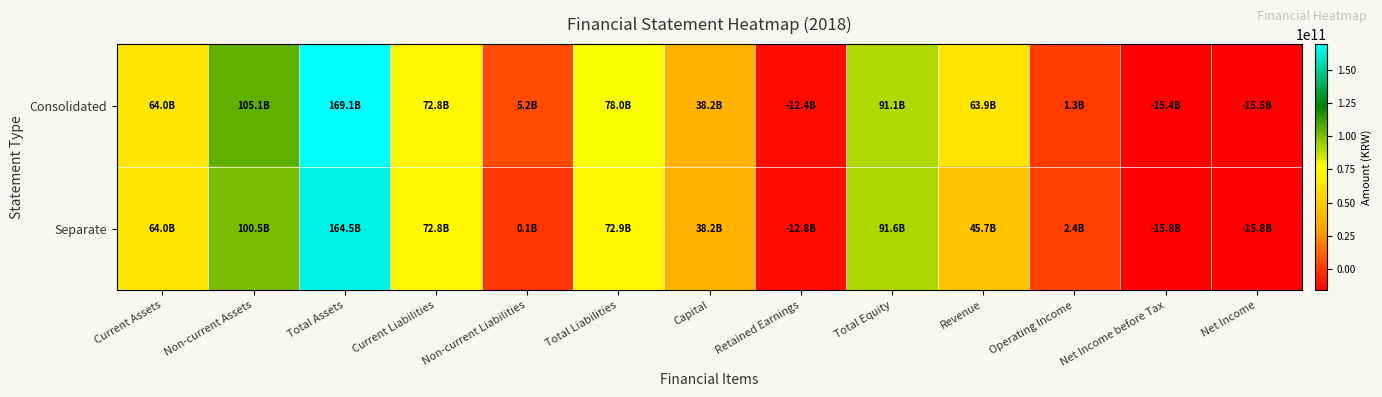

At how many categories does at least one series exceed 99095379776?

2